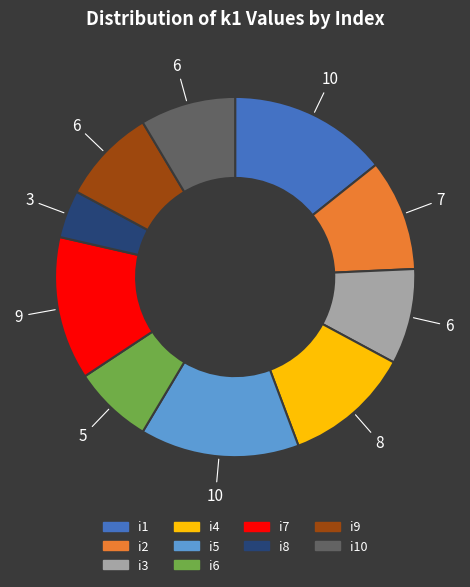

Does any single category account for the majority?

No